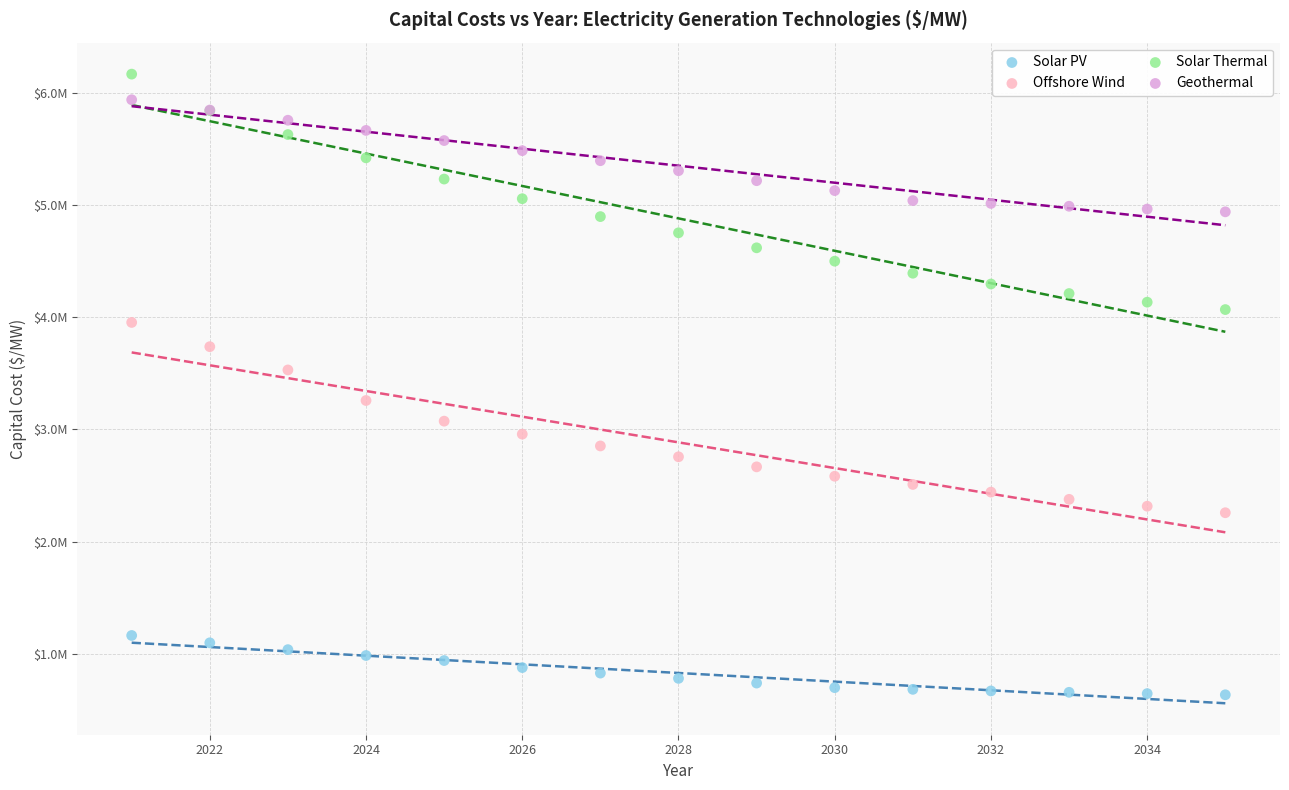

What are all the series names shown in the legend?

Solar PV, Offshore Wind, Solar Thermal, Geothermal